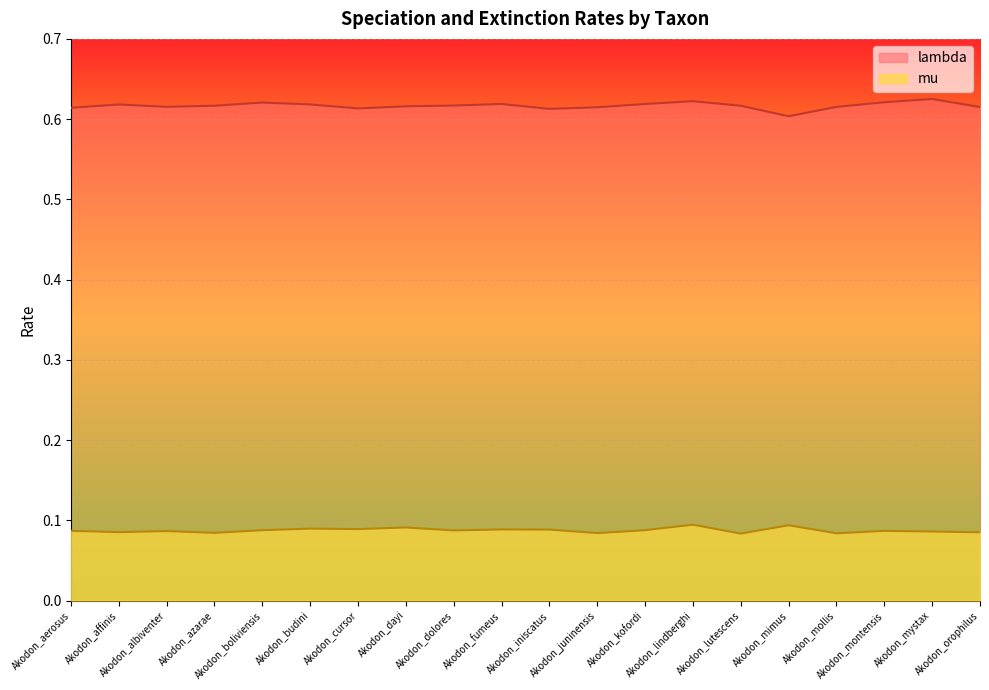

True or false: mu has a value of 0.1 at Akodon_budini.

False